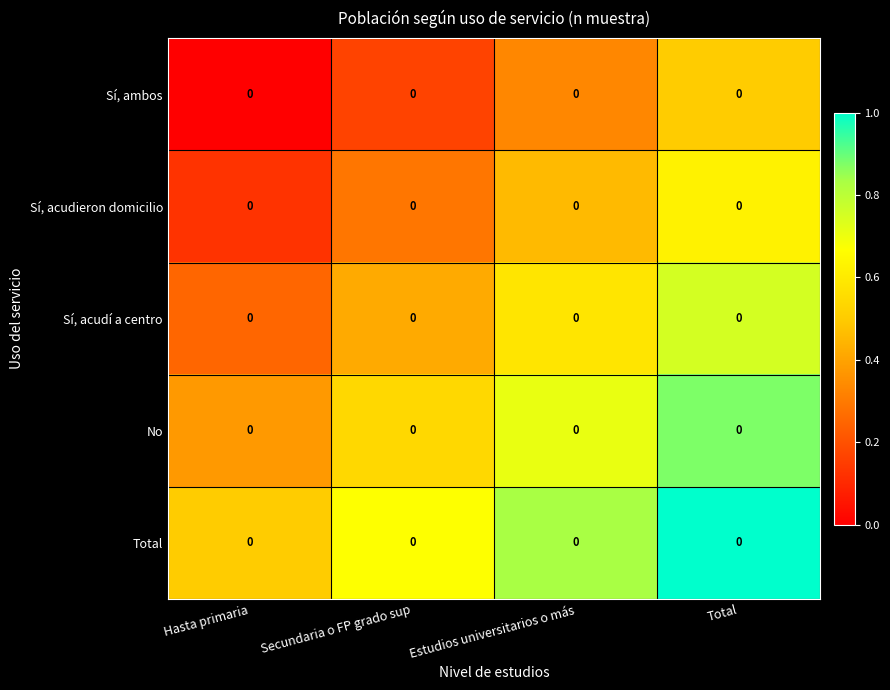

How many Total values are between 0 and 1?

4